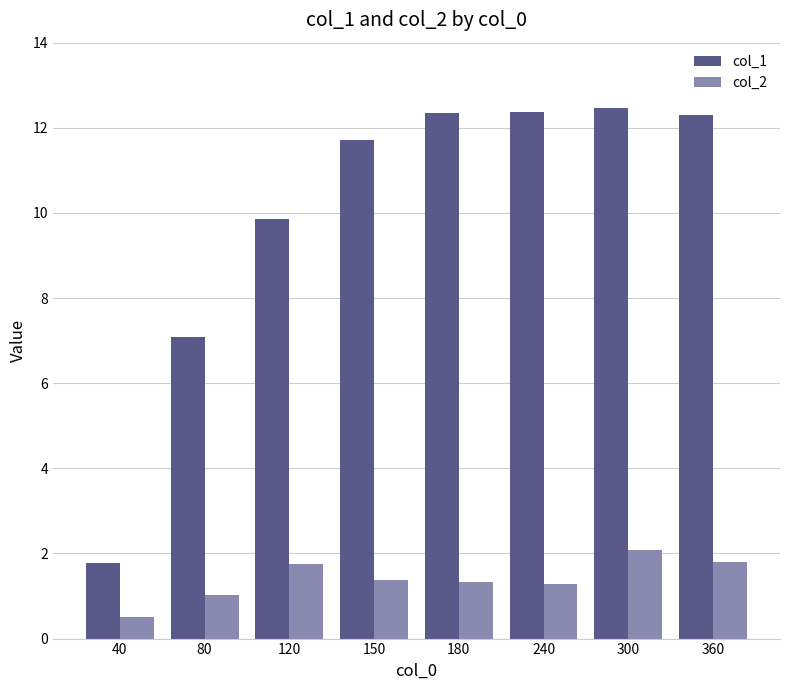

At how many categories does at least one series exceed 11?

5